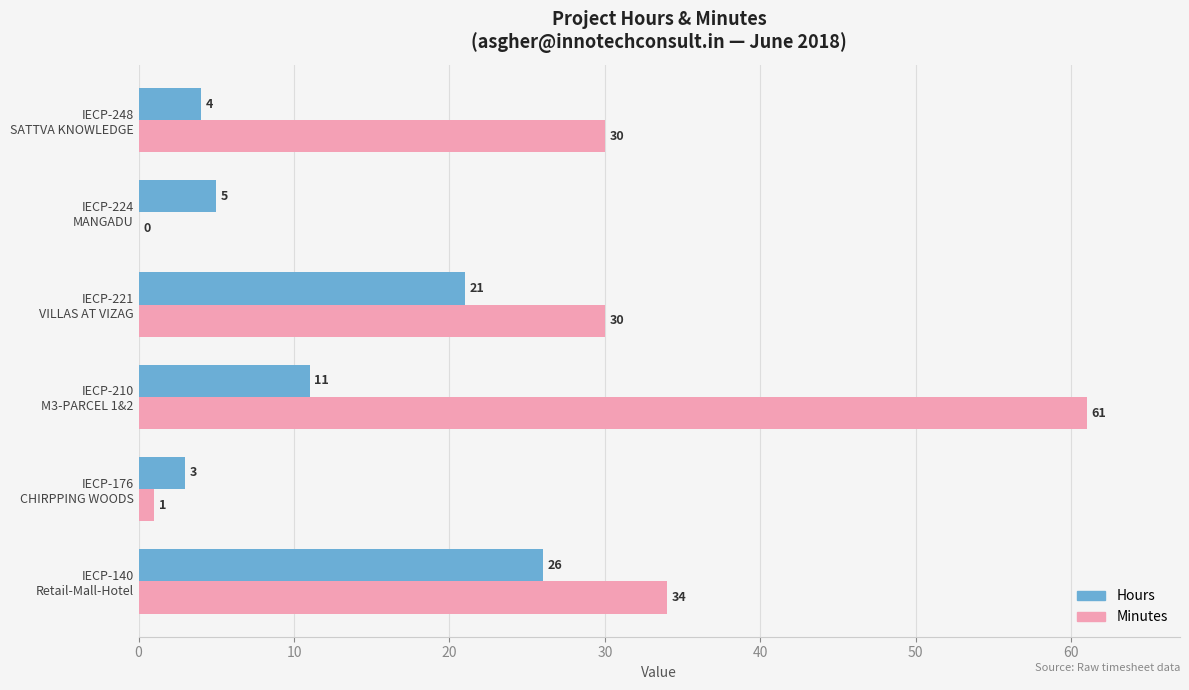

Which series has the largest total across all categories?

Minutes